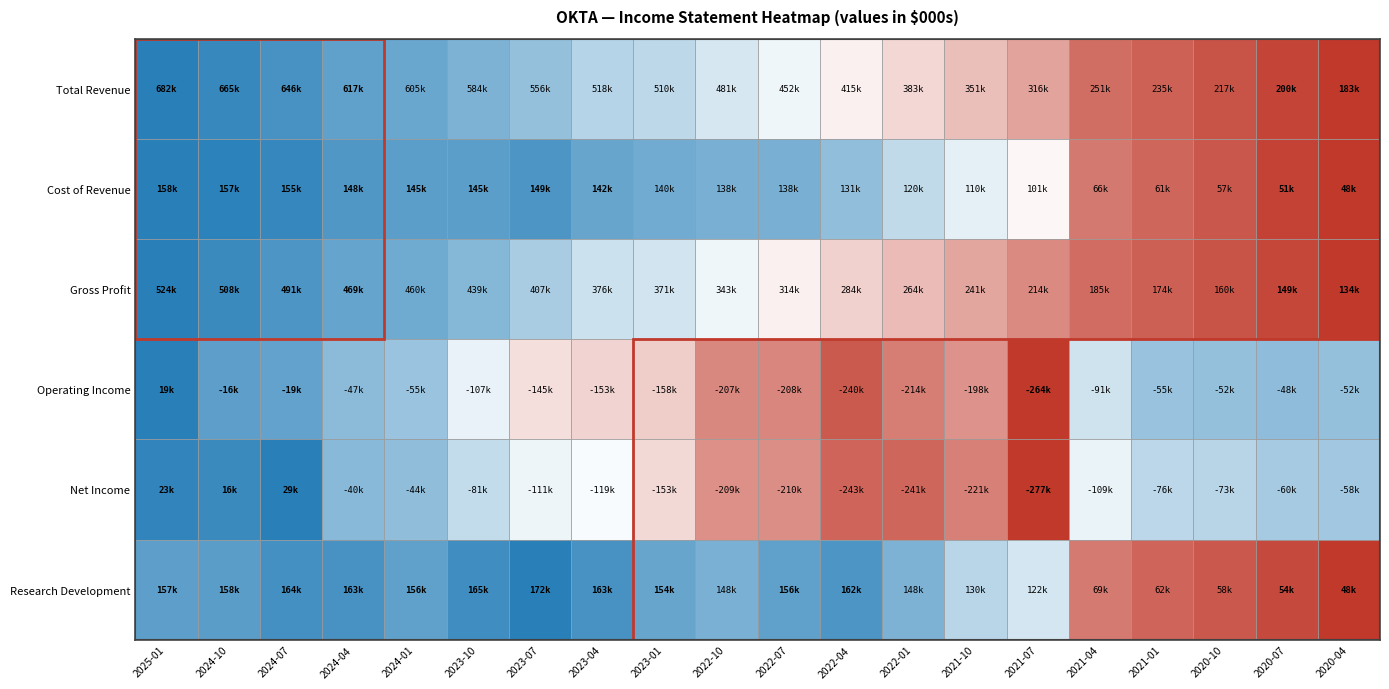

Is the value of Operating Income at 2023-04 greater than the value of Gross Profit at 2024-10?

No